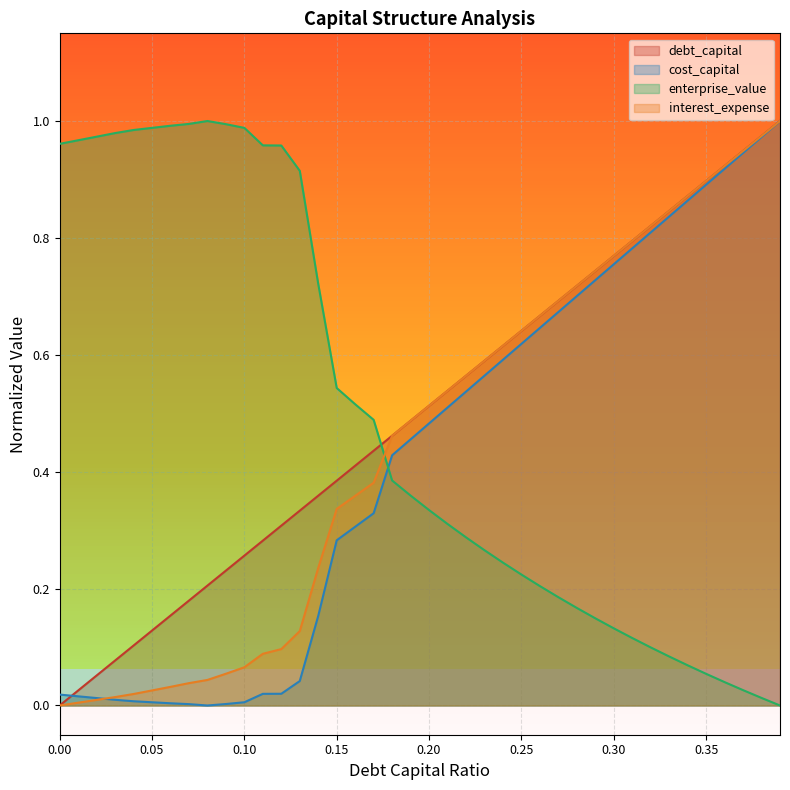

What is the total value across all series at 0.39?

3.0